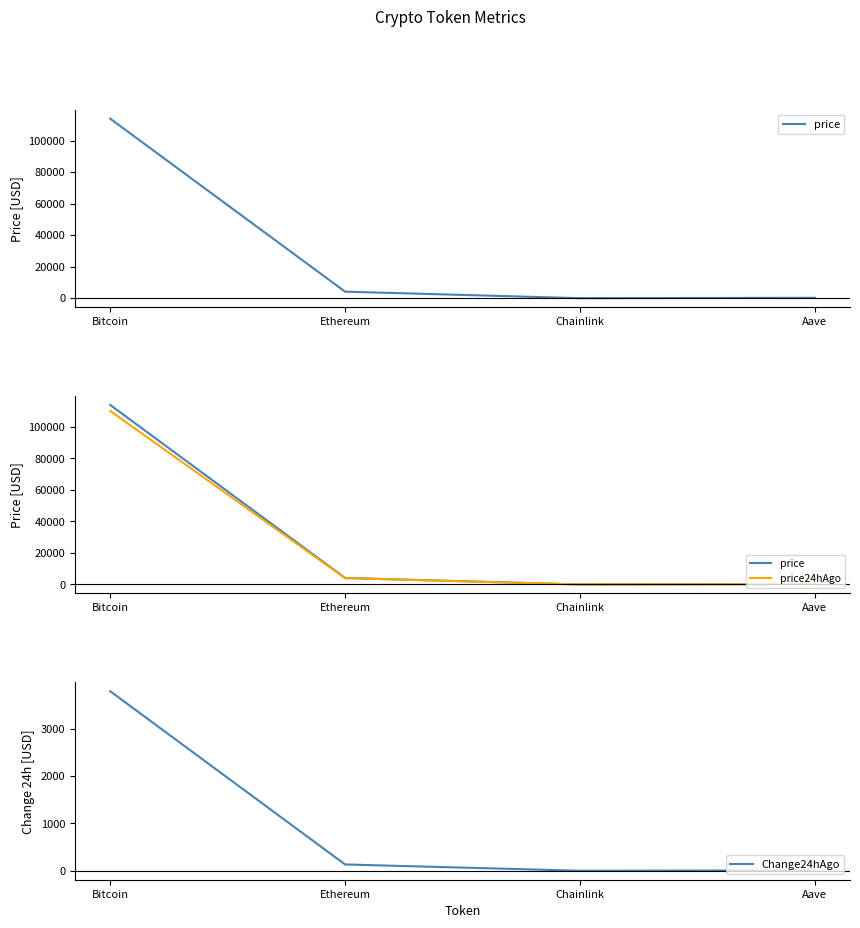

The Change24hAgo series shows 3790.0 at Bitcoin. True or false?

True